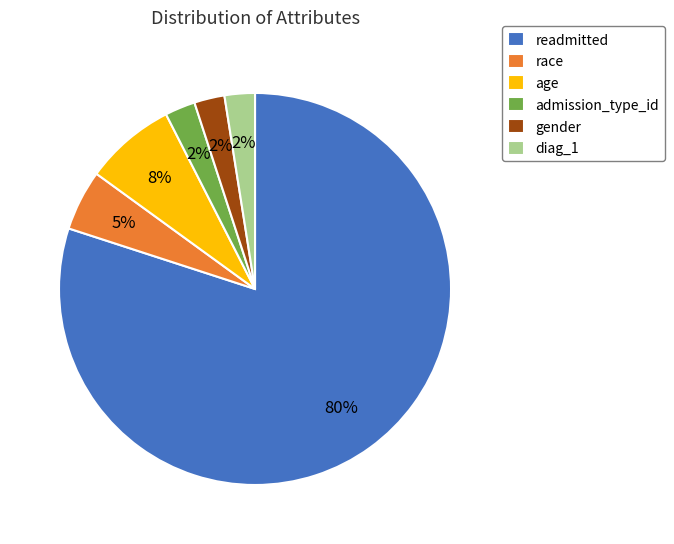

Is it true that readmitted is 66% of the pie?

False